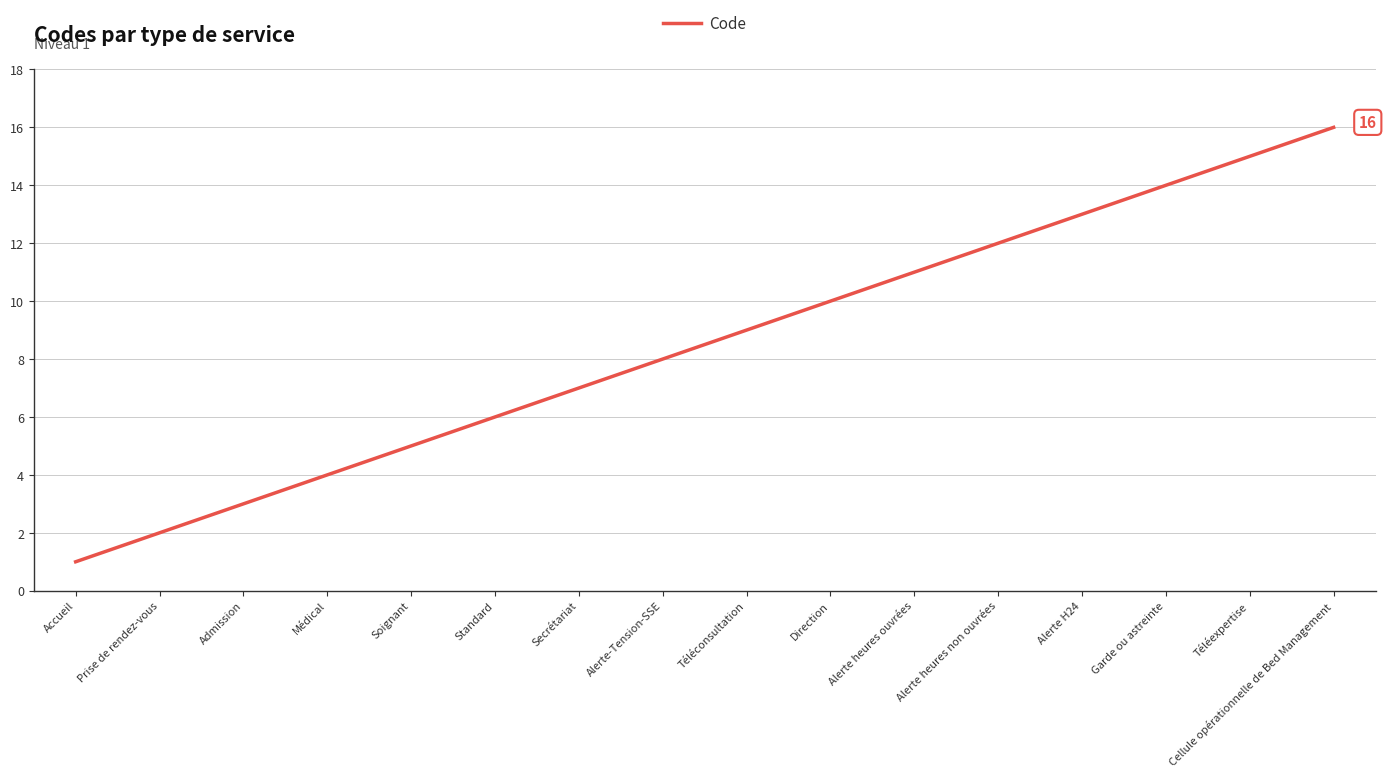

What is the difference between the maximum and minimum values?

15